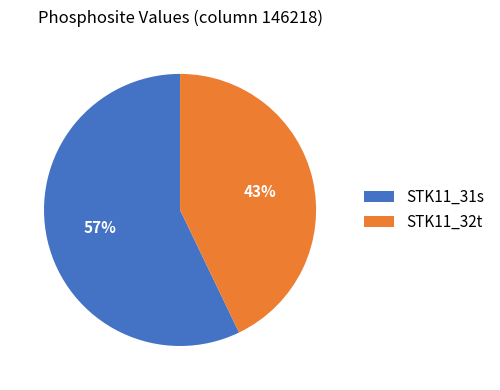

Do STK11_32t and STK11_31s together represent more than half of the pie?

Yes